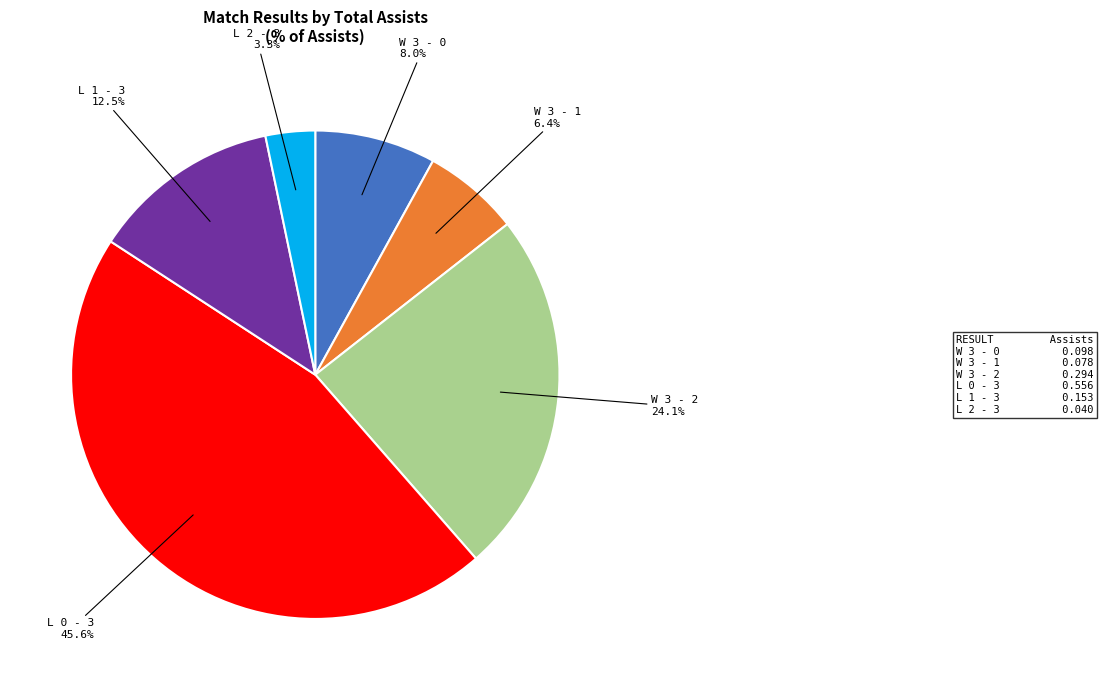

Is there any slice that represents more than half of the pie?

No